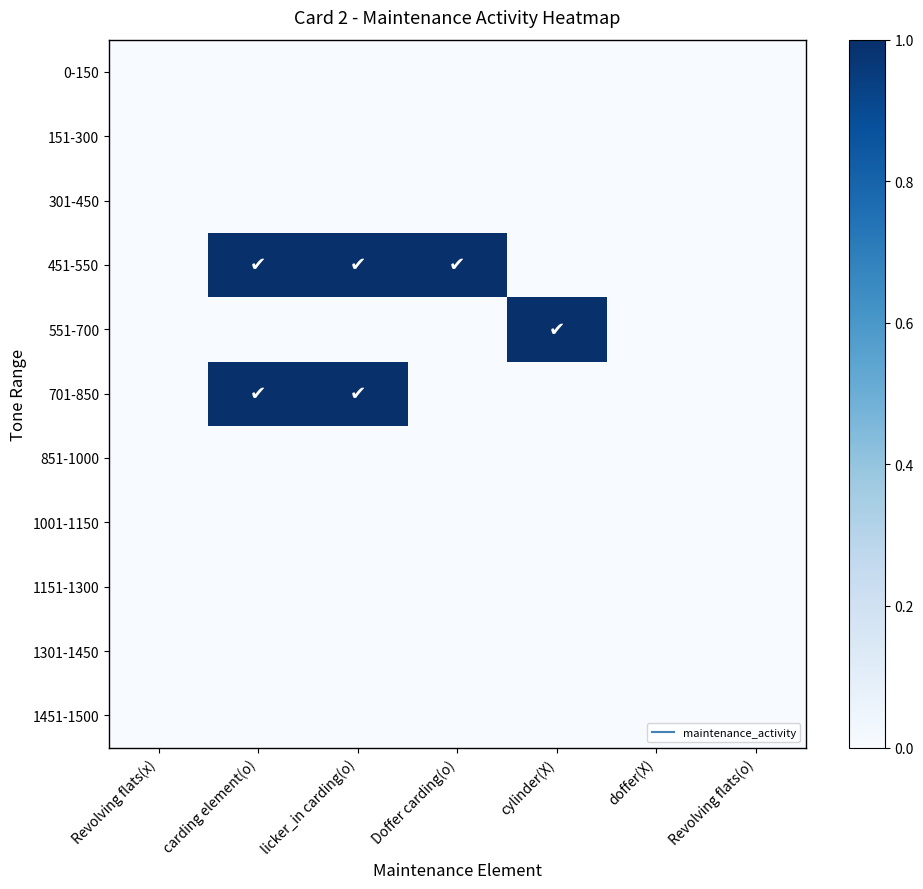

At which category is the sum across all series the highest?

carding element(o)